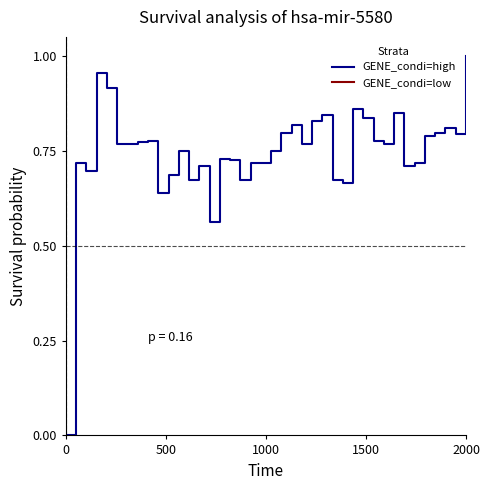

What are all the series names shown in the legend?

GENE_condi=high, GENE_condi=low